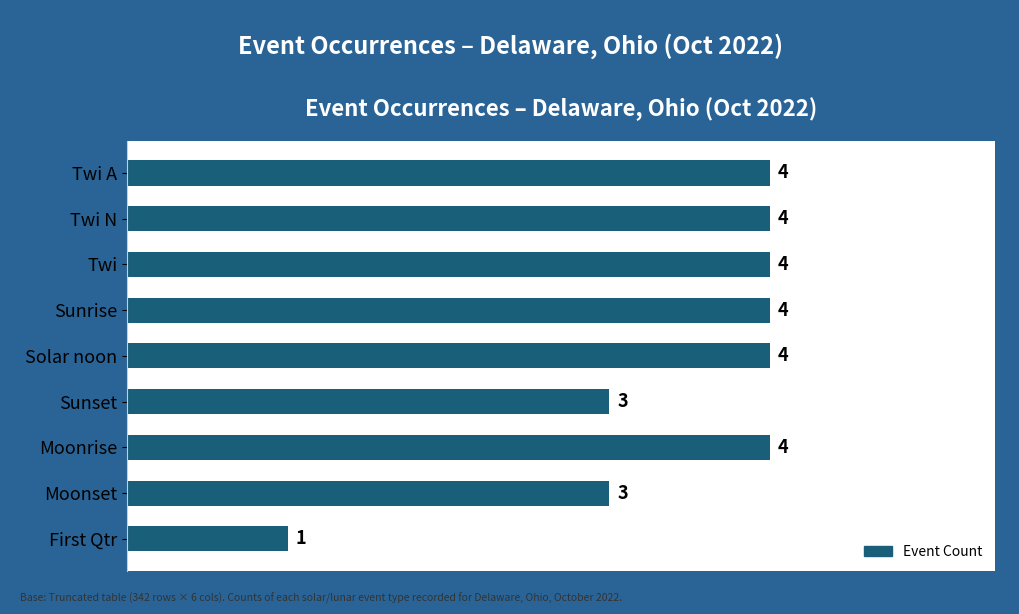

What is the ratio of the value at First Qtr to the value at Sunset?

0.3